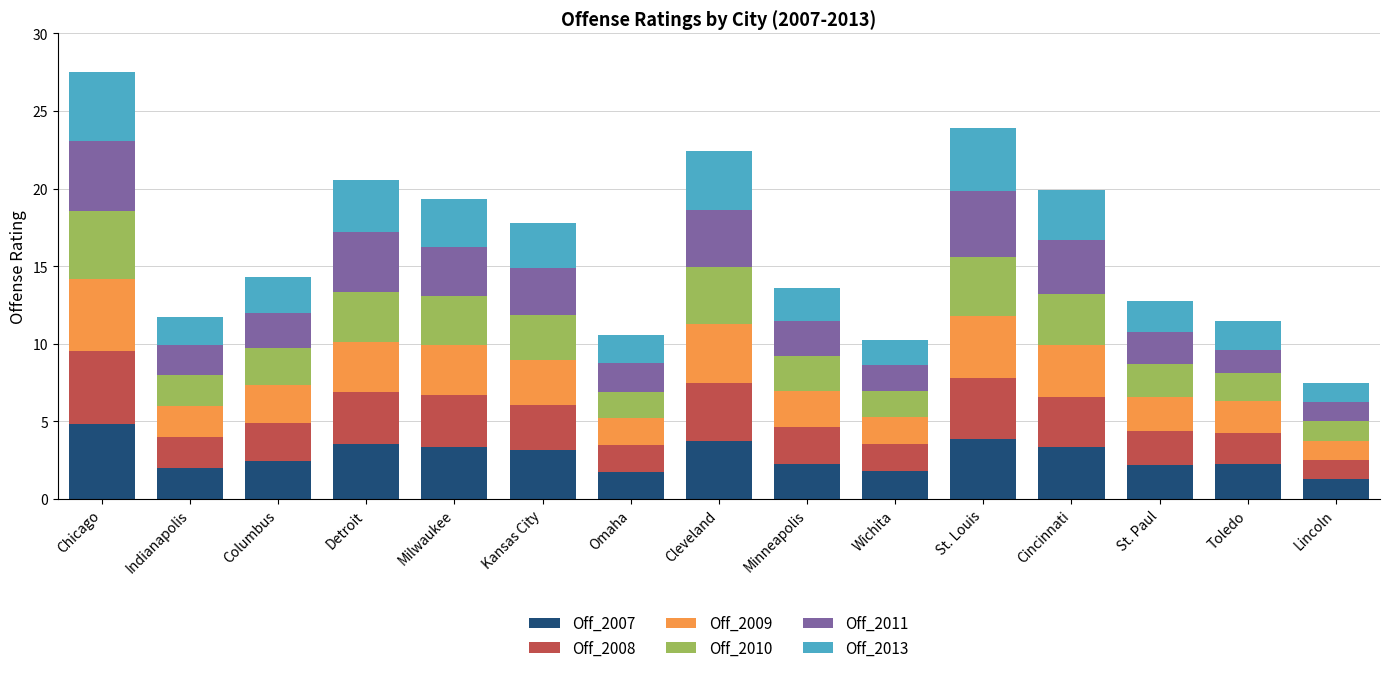

At which category is the sum across all series the highest?

Chicago